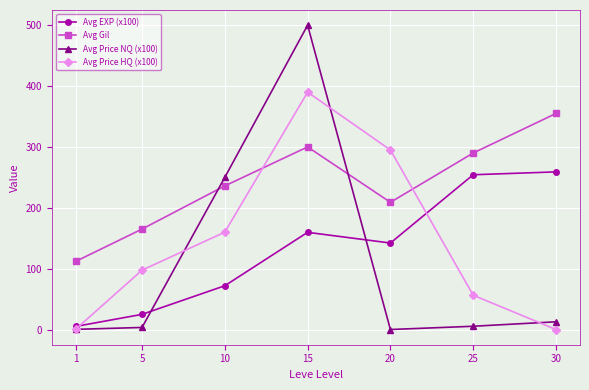

Where is the first local maximum for Avg Price HQ (x100)?

15